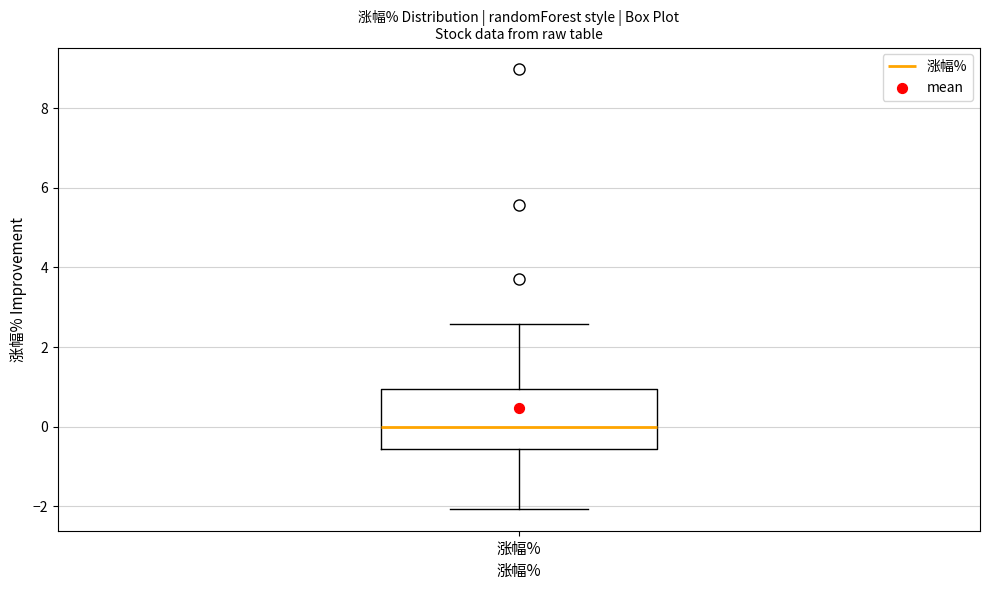

Transcribe this box plot: give where the median line is, the range the box spans, and where the two whiskers end, as read against the y-axis. The values are not printed on the chart, so give them approximately, as read against the axis.

median 0.0, box -0.6 to 1.0, whiskers -2.0 to 2.6